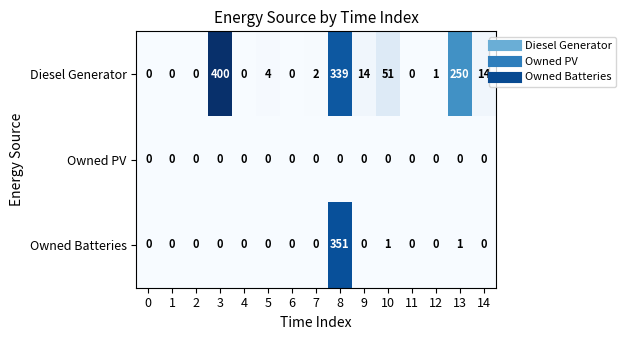

Which series changed the most between 0 and 5?

Diesel Generator